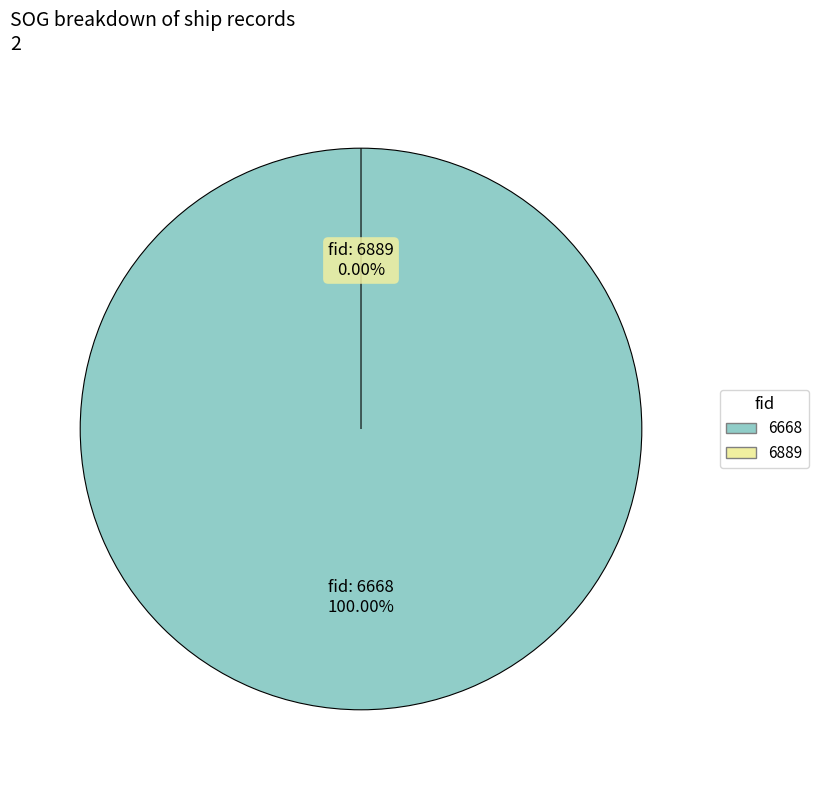

Do 6889 and 6668 together represent more than half of the pie?

Yes